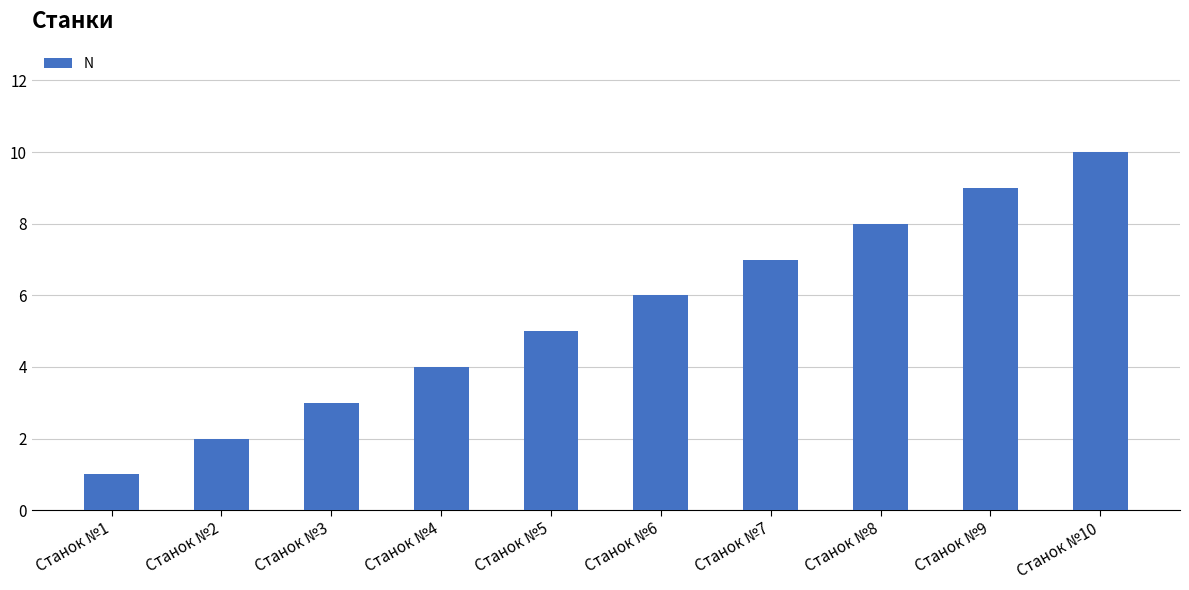

What is the difference between the second highest and minimum values?

8